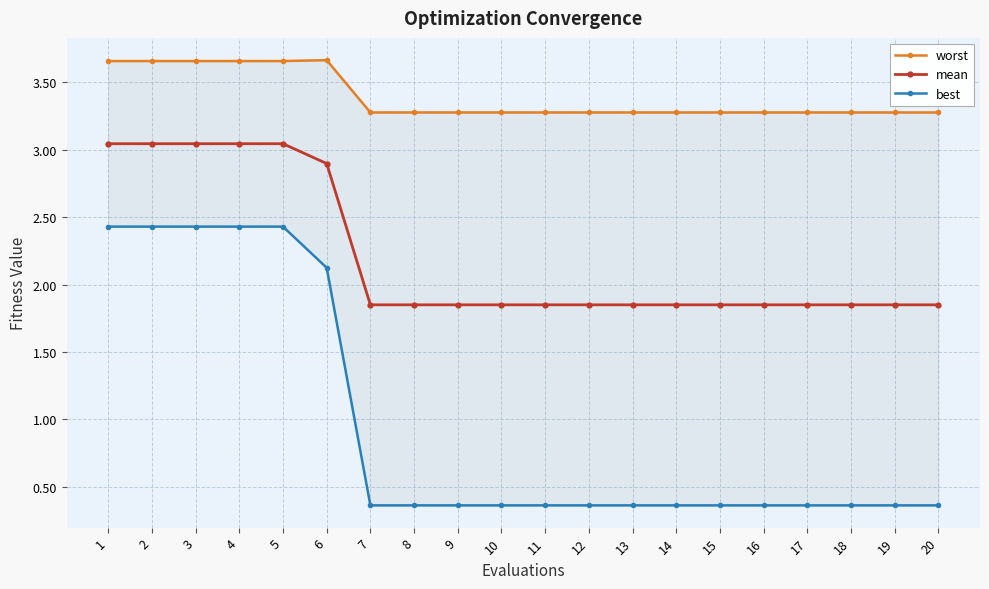

What is the maximum value shown in the chart?

3.7